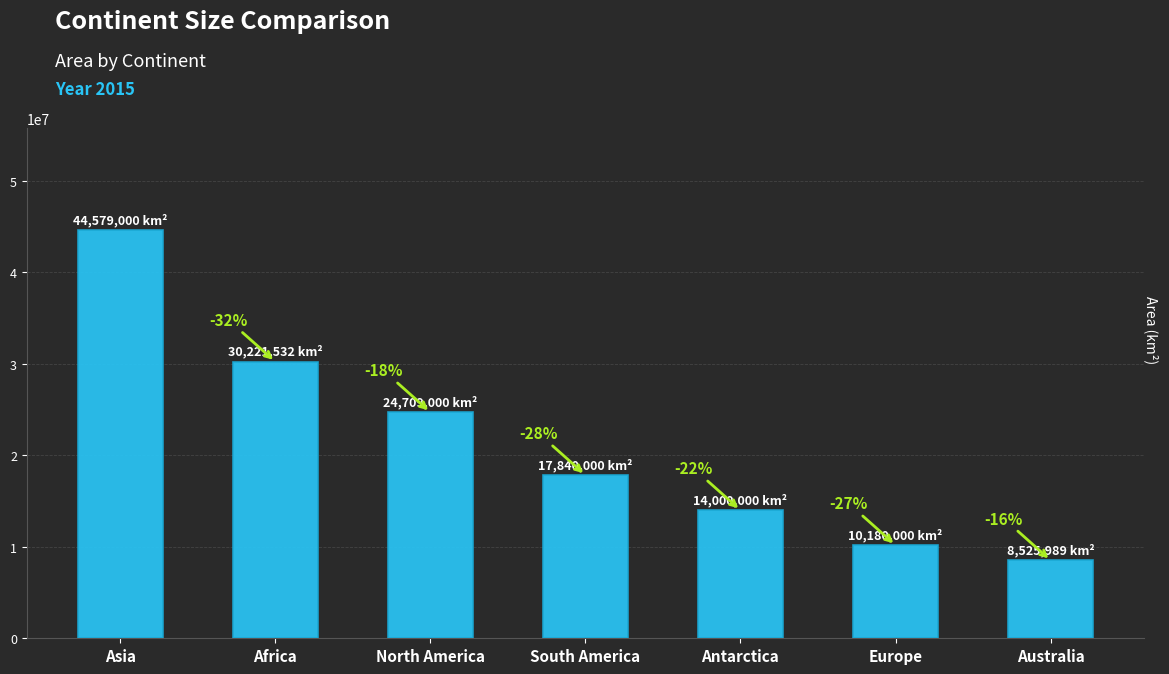

Does the chart contain any negative values?

No